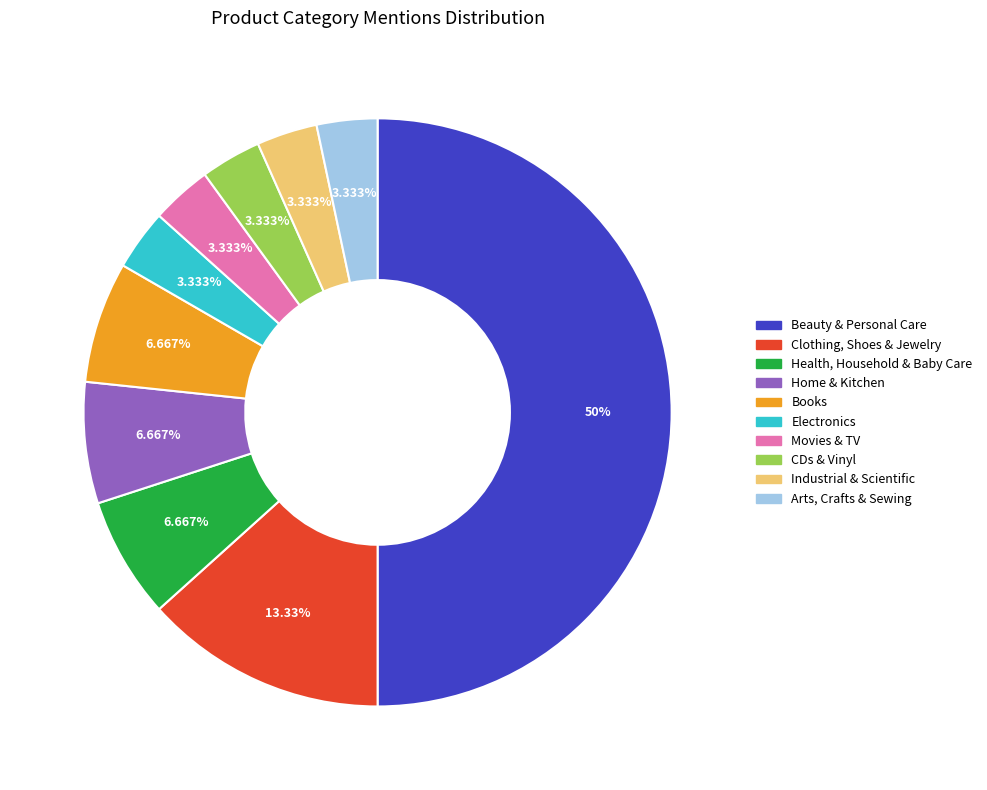

What percentage do Beauty & Personal Care and Clothing, Shoes & Jewelry together represent?

63.3%